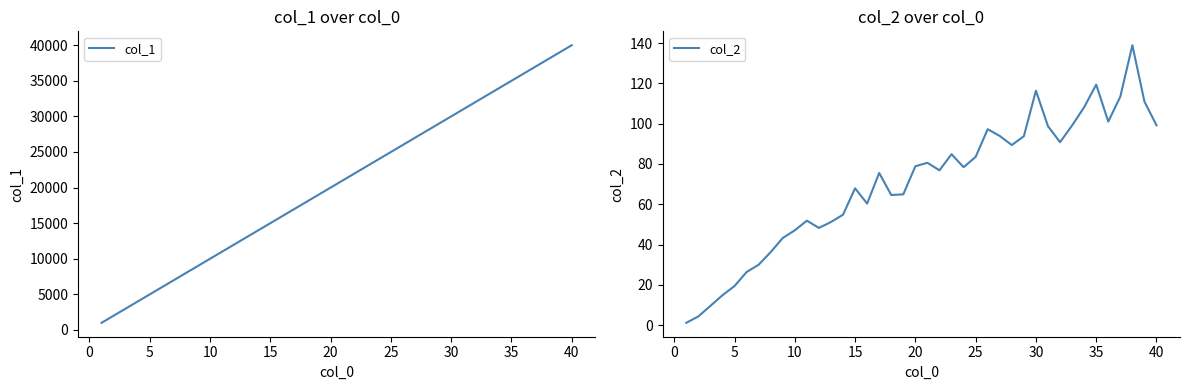

The value of col_2 at 30 is 116.3. True or false?

True